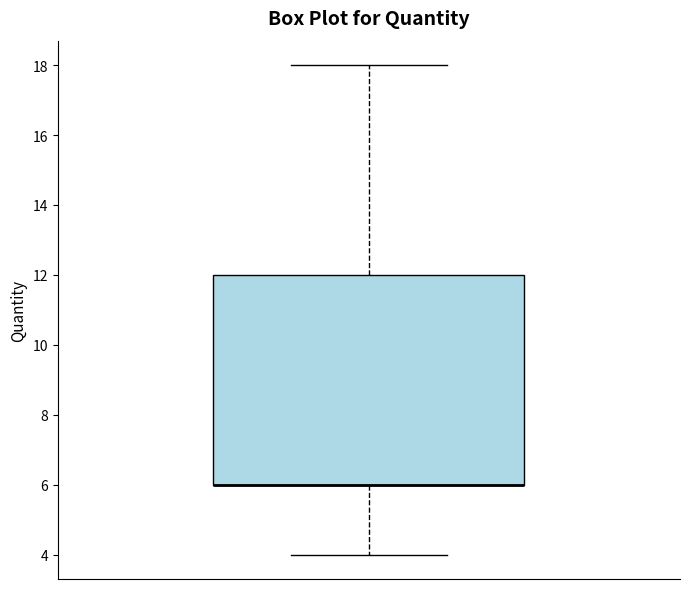

Where is the upper edge of the box on the y-axis? The values are not printed on the chart, so give them approximately, as read against the axis.

12